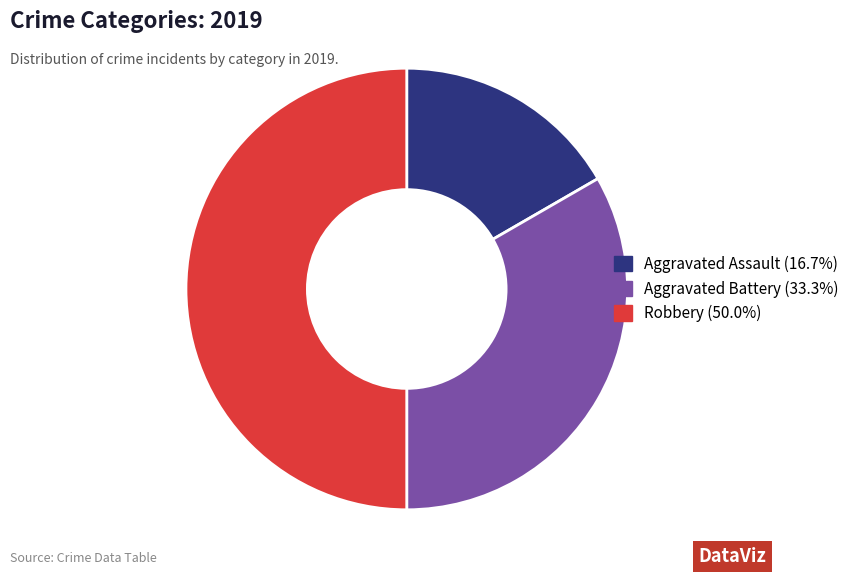

Between Robbery and Aggravated Battery, which is larger?

Robbery